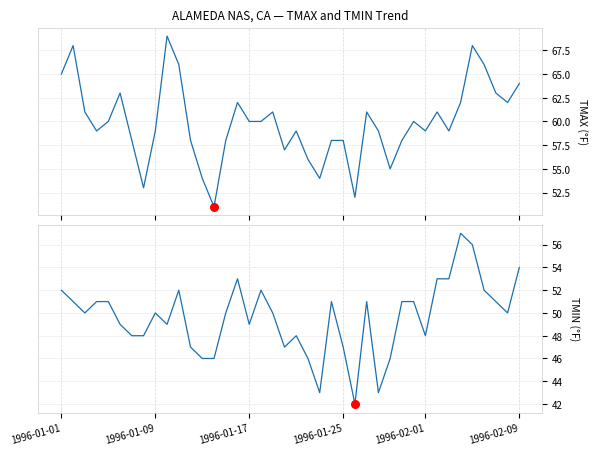

What is the total value across all series at 6?

106